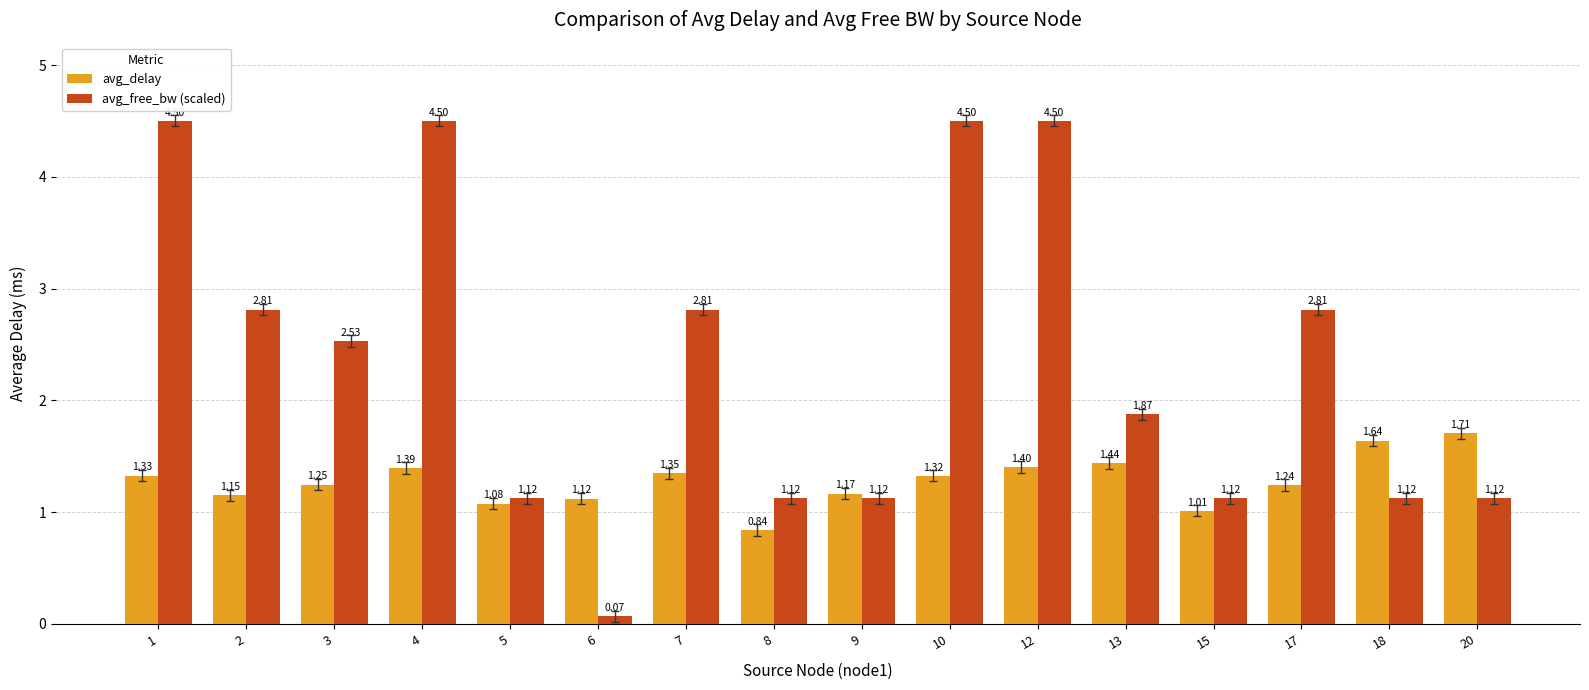

List the series in order of their overall mean, lowest first.

avg_delay, avg_free_bw (scaled)